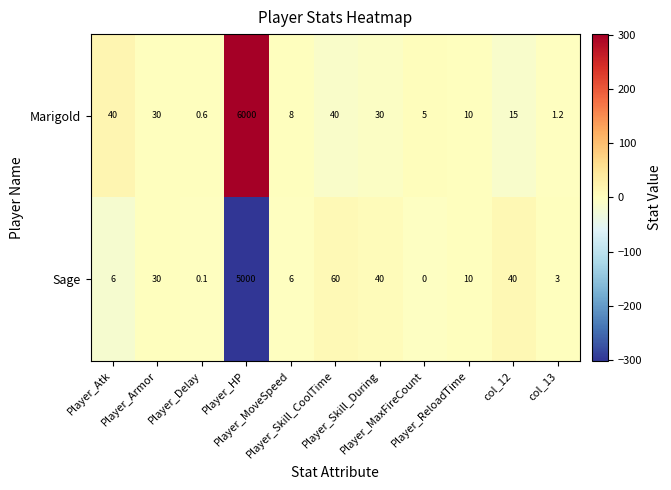

At which category is the sum across all series the highest?

Player_HP